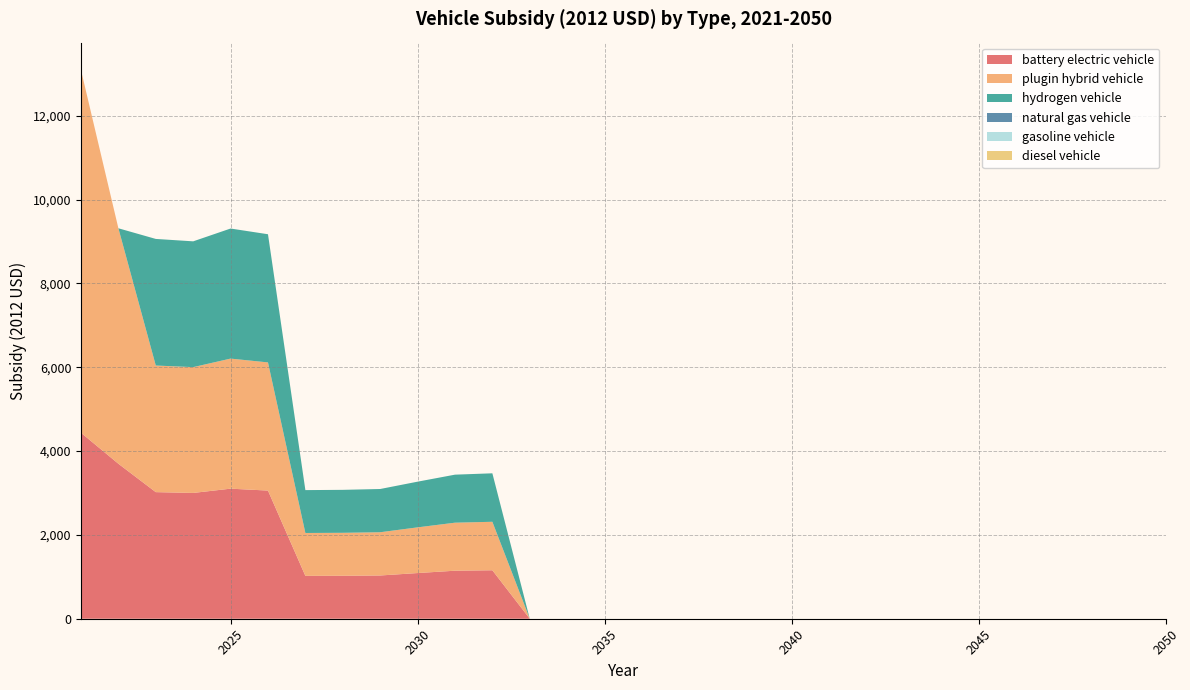

Reading right to left, what are all the values shown in this chart?

battery electric vehicle: 0.0	0.0	0.0	0.0	0.0	0.0	0.0	0.0	0.0	0.0	0.0	0.0	0.0	0.0	0.0	0.0	0.0	0.0	1156.4	1145.6	1089.8	1031.5	1024.8	1022.8	3057.3	3102.8	3000.9	3020.0	3697.1	4435.9
plugin hybrid vehicle: 0.0	0.0	0.0	0.0	0.0	0.0	0.0	0.0	0.0	0.0	0.0	0.0	0.0	0.0	0.0	0.0	0.0	0.0	1156.4	1145.6	1089.8	1031.5	1024.8	1022.8	3057.3	3102.8	3000.9	3020.0	5617.1	8652.7
hydrogen vehicle: 0.0	0.0	0.0	0.0	0.0	0.0	0.0	0.0	0.0	0.0	0.0	0.0	0.0	0.0	0.0	0.0	0.0	0.0	1156.4	1145.6	1089.8	1031.5	1024.8	1022.8	3057.3	3102.8	3000.9	3020.0	0.0	0.0
natural gas vehicle: 0.0	0.0	0.0	0.0	0.0	0.0	0.0	0.0	0.0	0.0	0.0	0.0	0.0	0.0	0.0	0.0	0.0	0.0	0.0	0.0	0.0	0.0	0.0	0.0	0.0	0.0	0.0	0.0	0.0	0.0
gasoline vehicle: 0.0	0.0	0.0	0.0	0.0	0.0	0.0	0.0	0.0	0.0	0.0	0.0	0.0	0.0	0.0	0.0	0.0	0.0	0.0	0.0	0.0	0.0	0.0	0.0	0.0	0.0	0.0	0.0	0.0	0.0
diesel vehicle: 0.0	0.0	0.0	0.0	0.0	0.0	0.0	0.0	0.0	0.0	0.0	0.0	0.0	0.0	0.0	0.0	0.0	0.0	0.0	0.0	0.0	0.0	0.0	0.0	0.0	0.0	0.0	0.0	0.0	0.0